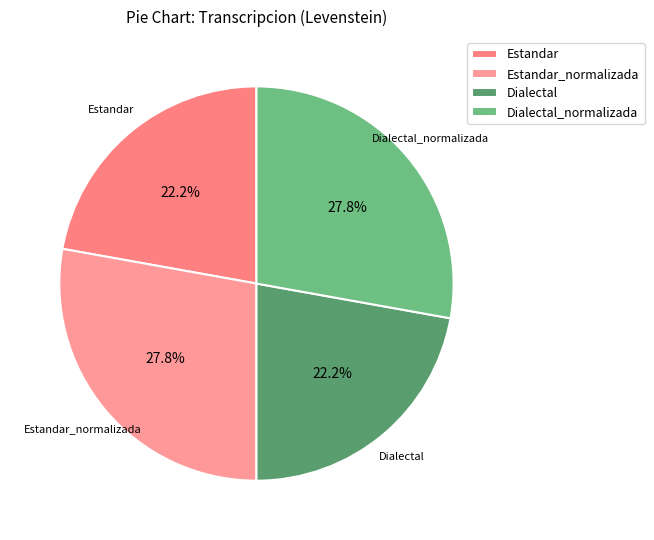

What percentage is NOT represented by Dialectal?

77.8%